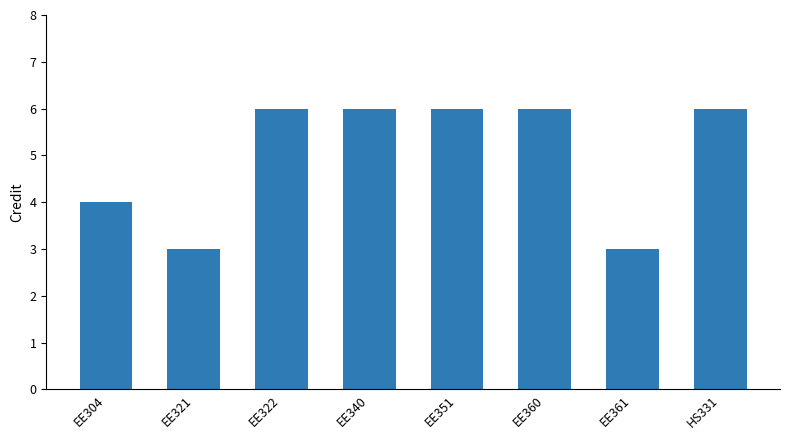

Approximately how many times larger is the value at EE351 compared to EE340?

1.0